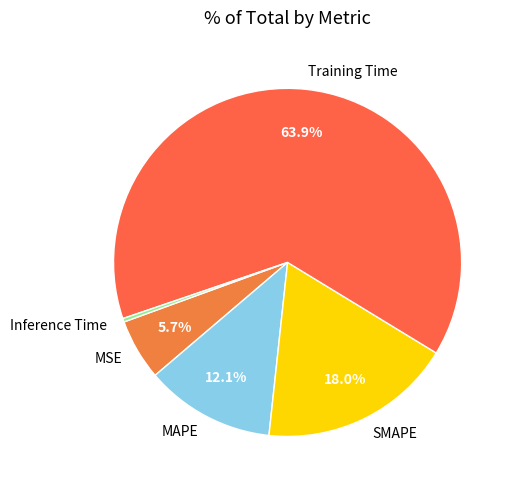

How many segments does this pie chart have?

5